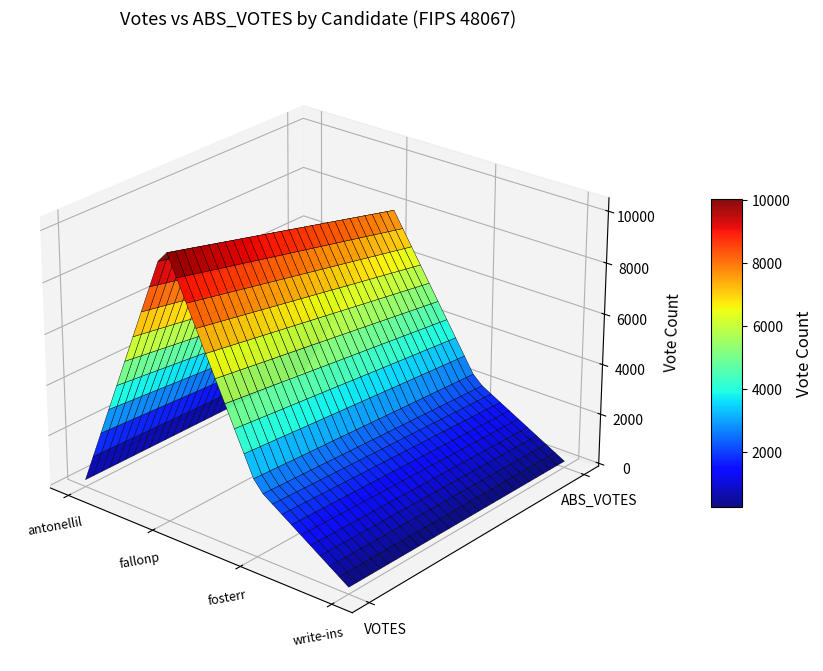

Reading left to right, transcribe all the data shown in this chart.

votes: votes=171	abs_votes=10575	2=2623	3=161
abs_votes: votes=101	abs_votes=8113	2=2155	3=142